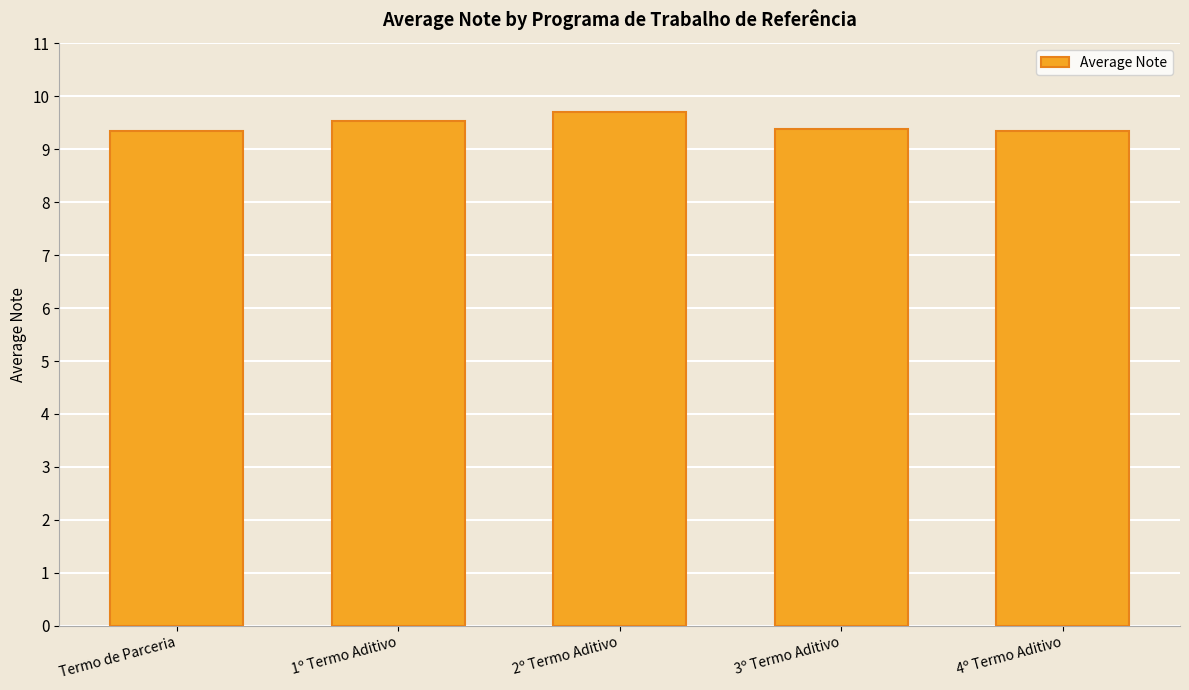

What is the difference between the maximum and minimum values?

0.4